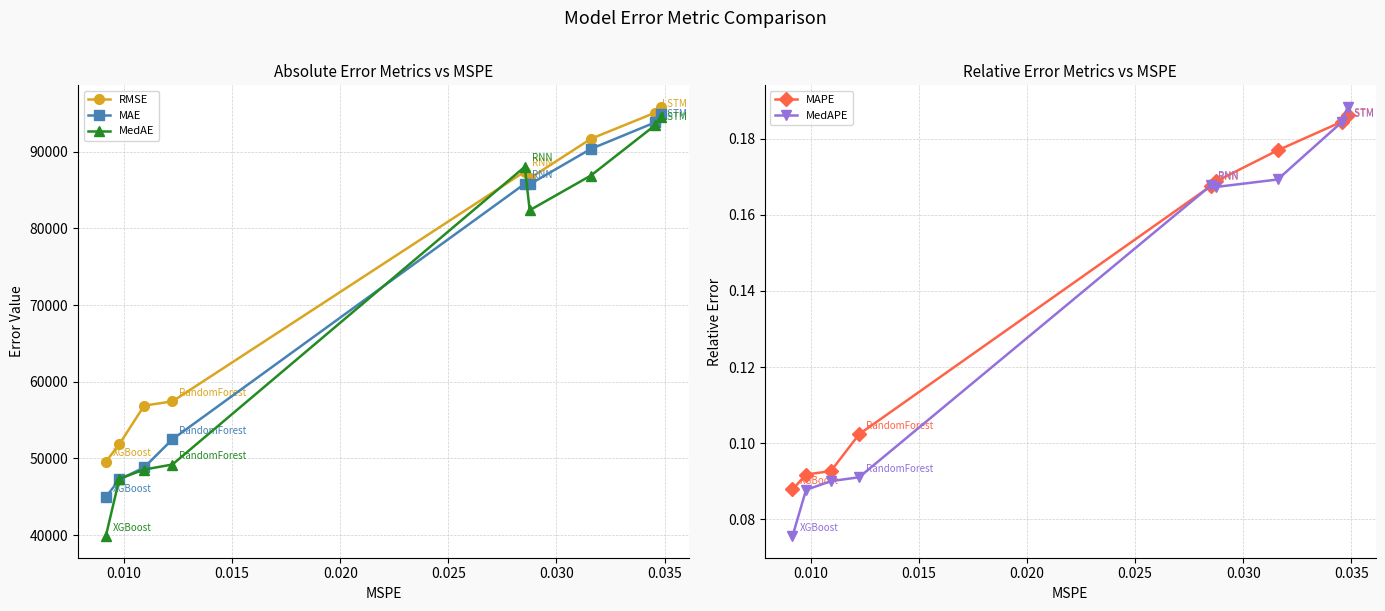

How many intersections are there between MedAPE and MAPE?

3